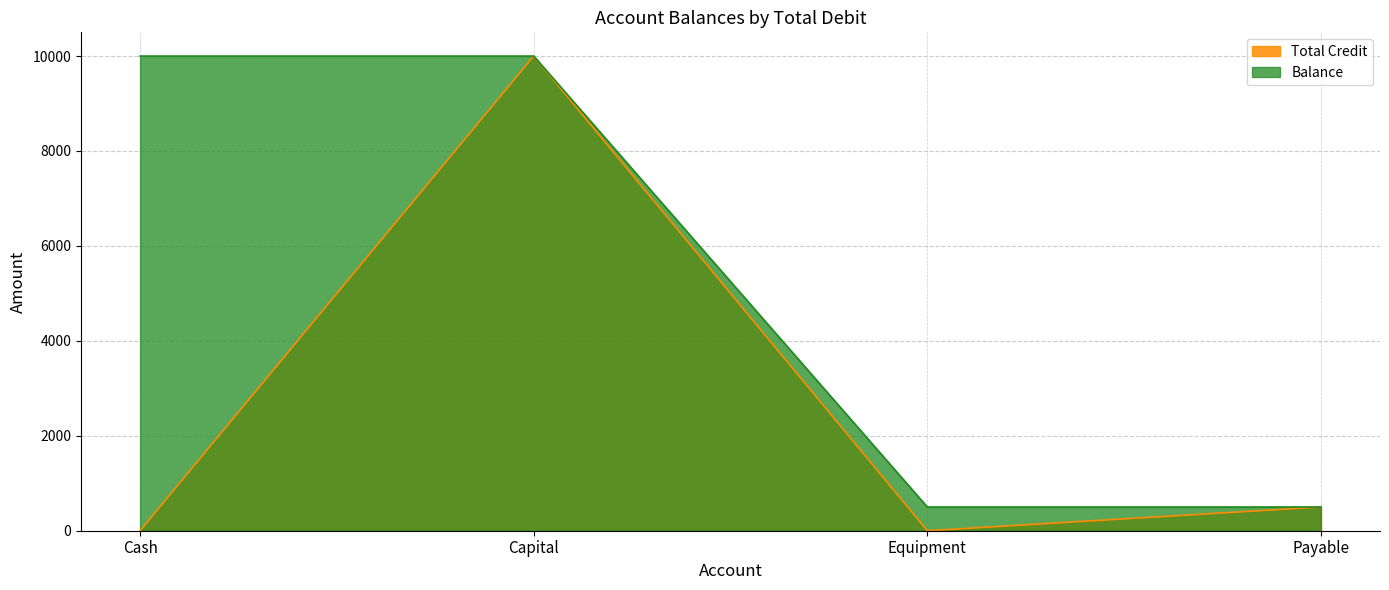

The value of Total Credit at Equipment is 0. True or false?

True